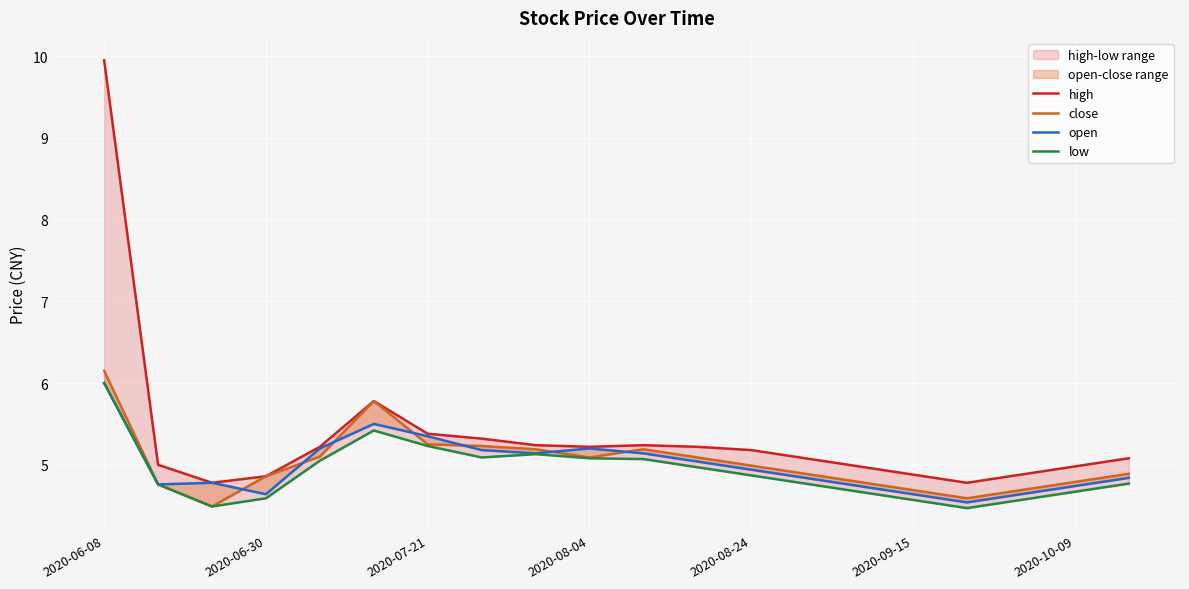

At which category does the chart reach its peak across all series?

2020-06-08